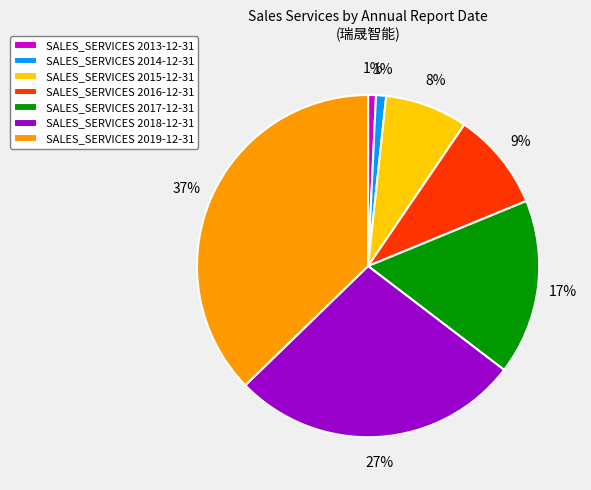

Is there any slice that represents more than half of the pie?

No